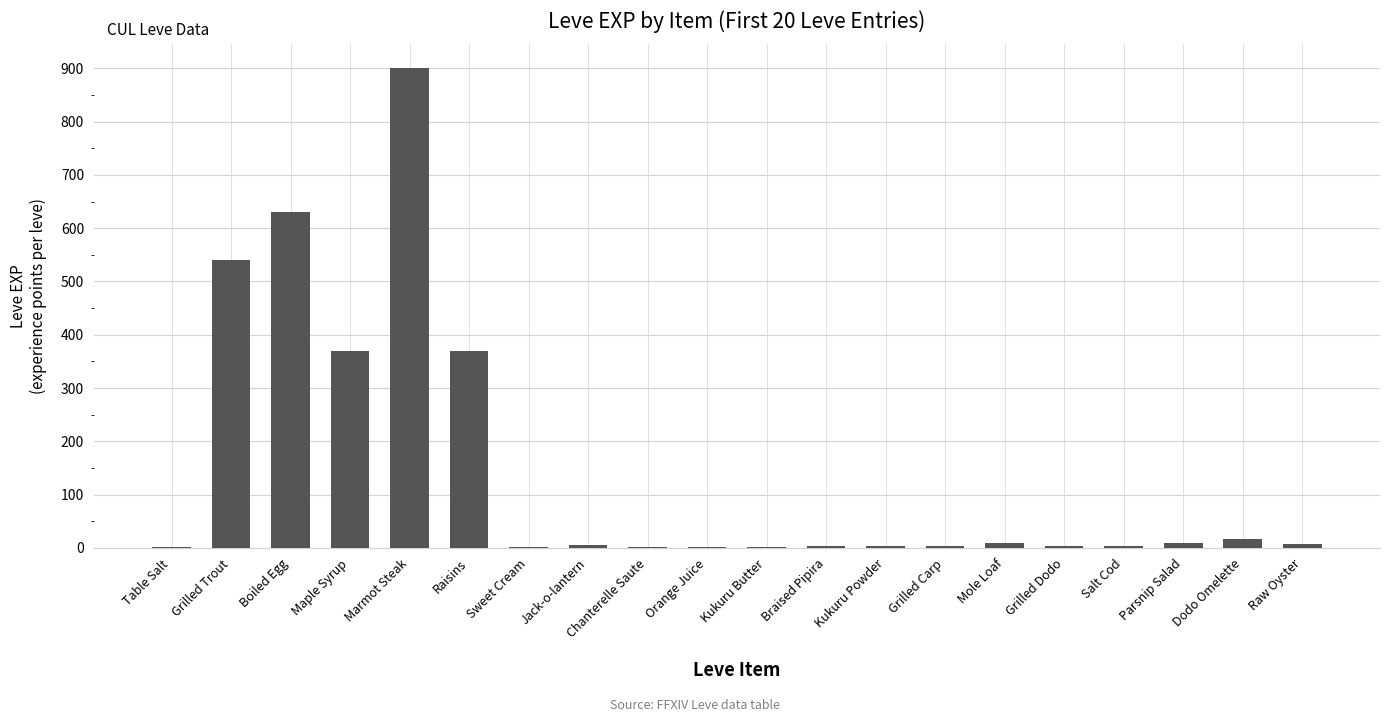

Is it true that the value at Salt Cod is 3?

True